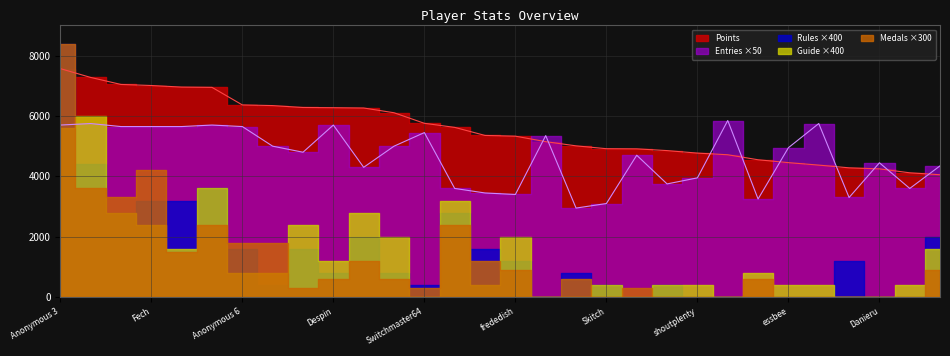

At how many categories does at least one series exceed 7139?

2